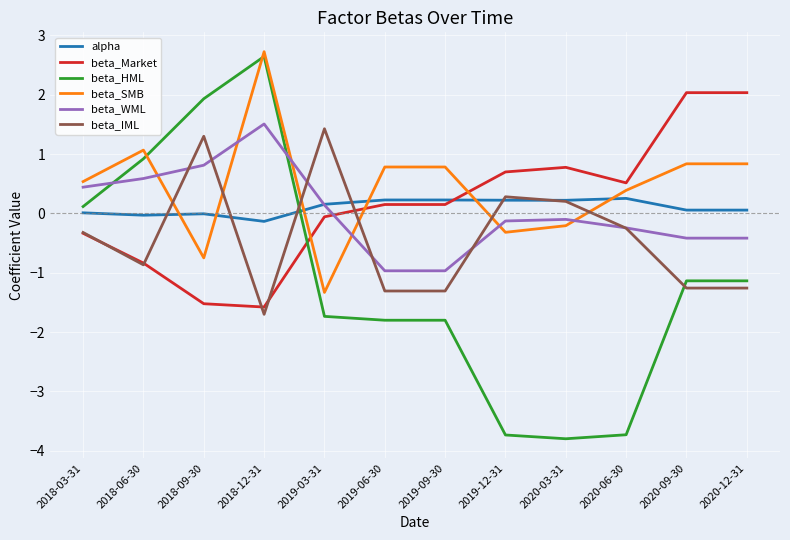

Which series has the widest spread of values?

beta_HML